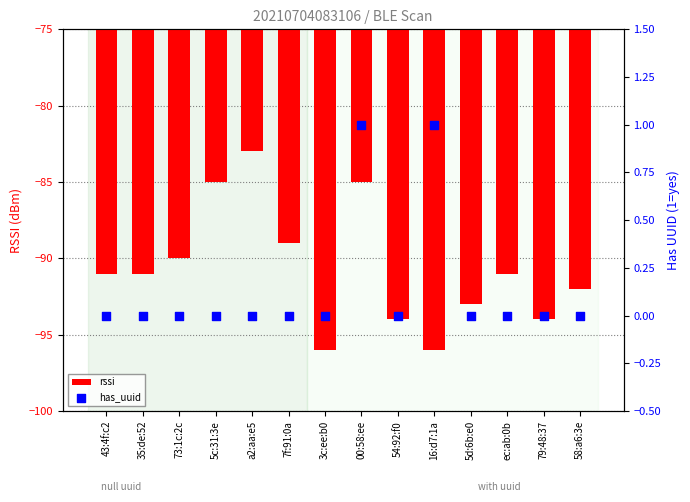

Which series has the widest spread of Y values?

rssi